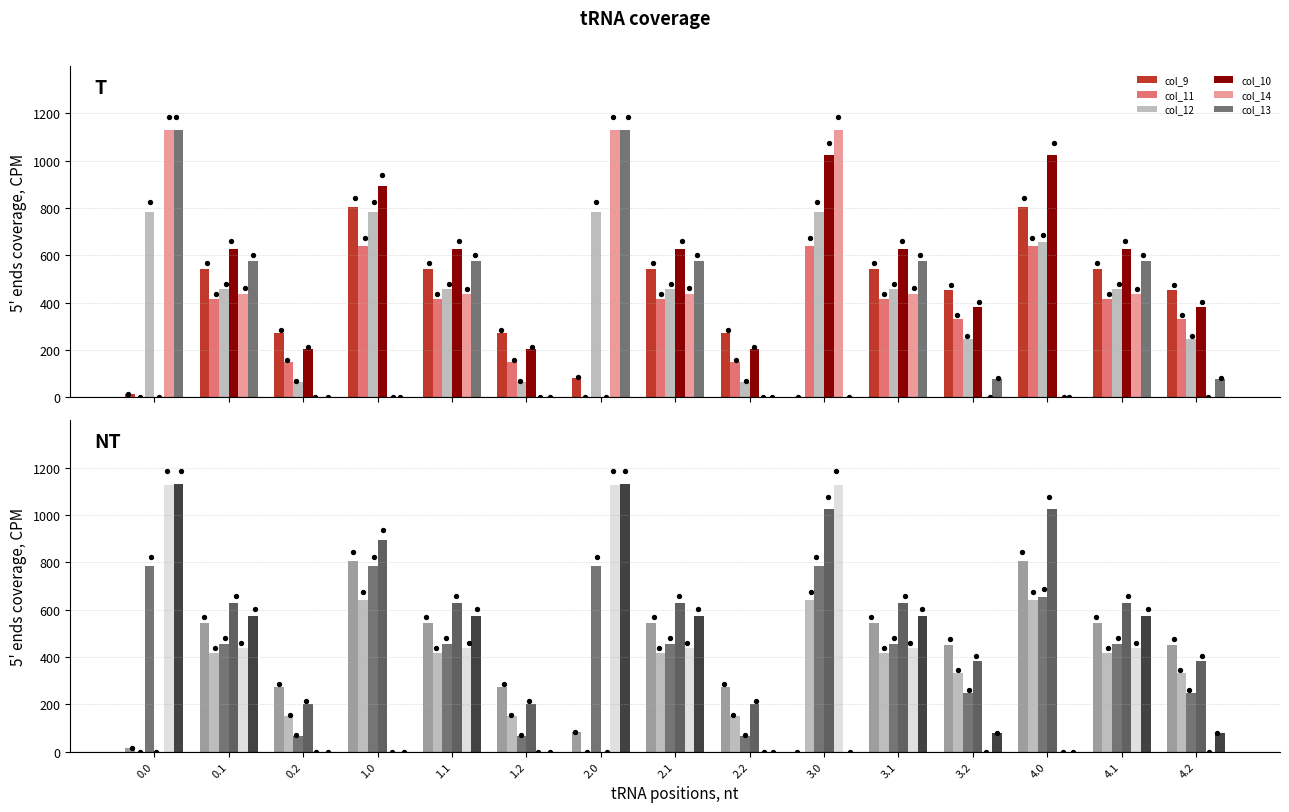

At how many categories does at least one series exceed 508?

10